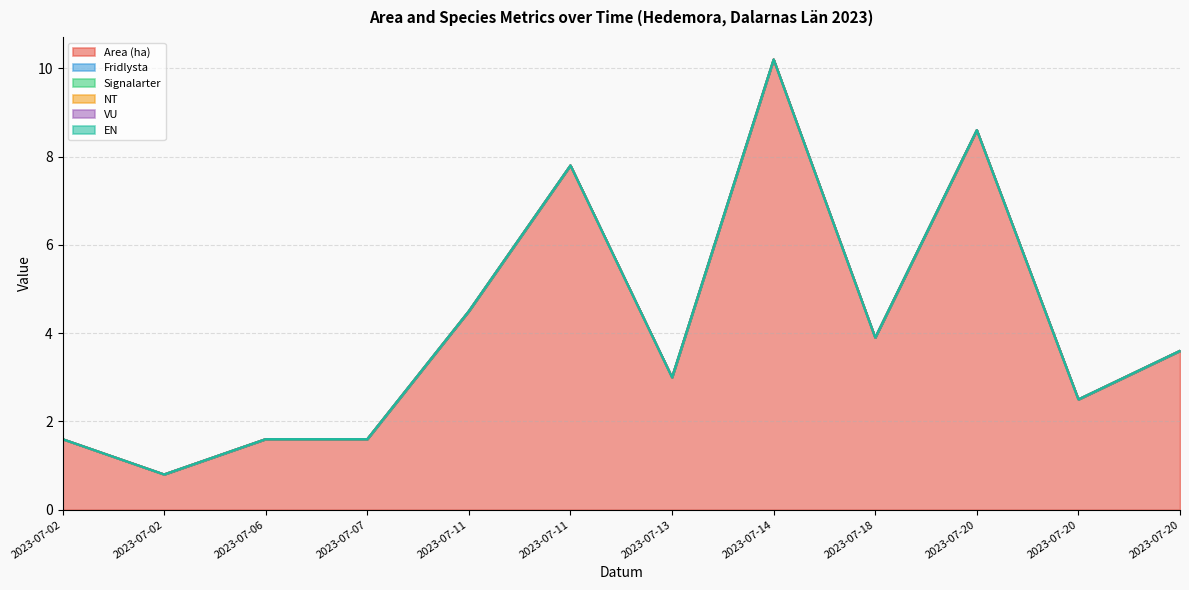

At which category does Area (ha) reach its first local valley?

2023-07-02